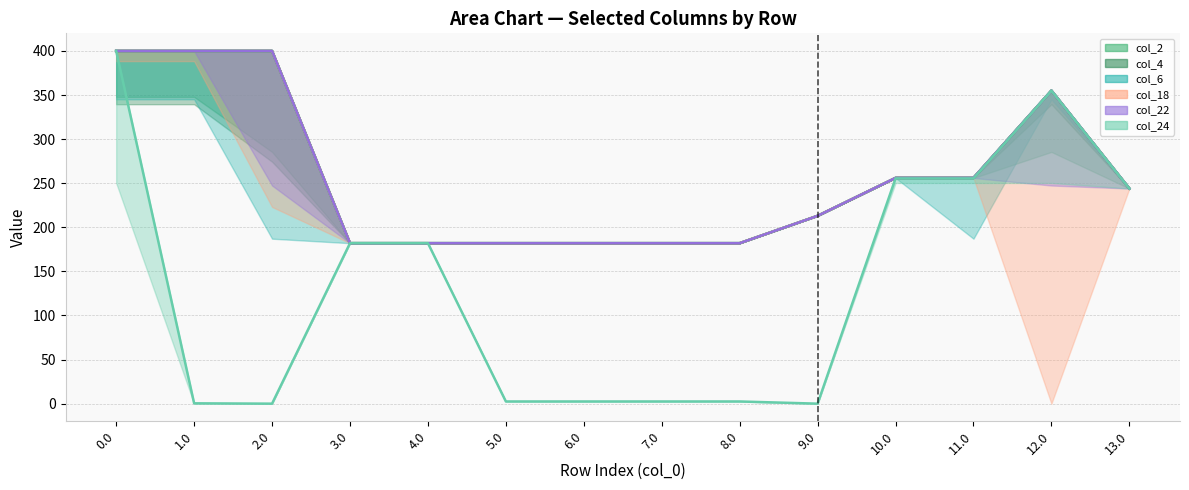

Reading right to left, transcribe all the data shown in this chart.

col_2: 13.0=244.0	12.0=355.0	11.0=256.0	10.0=256.0	9.0=213.0	8.0=182.0	7.0=182.0	6.0=182.0	5.0=182.0	4.0=182.0	3.0=182.0	2.0=400.0	1.0=400.0	0.0=400.0
col_4: 13.0=244.0	12.0=355.0	11.0=256.0	10.0=256.0	9.0=213.0	8.0=182.0	7.0=182.0	6.0=182.0	5.0=182.0	4.0=182.0	3.0=182.0	2.0=400.0	1.0=400.0	0.0=400.0
col_6: 13.0=244.0	12.0=355.0	11.0=256.0	10.0=256.0	9.0=213.0	8.0=182.0	7.0=182.0	6.0=182.0	5.0=182.0	4.0=182.0	3.0=182.0	2.0=400.0	1.0=400.0	0.0=400.0
col_18: 13.0=244.0	12.0=355.0	11.0=256.0	10.0=256.0	9.0=213.0	8.0=182.0	7.0=182.0	6.0=182.0	5.0=182.0	4.0=182.0	3.0=182.0	2.0=400.0	1.0=400.0	0.0=400.0
col_22: 13.0=244.0	12.0=355.0	11.0=256.0	10.0=256.0	9.0=213.0	8.0=182.0	7.0=182.0	6.0=182.0	5.0=182.0	4.0=182.0	3.0=182.0	2.0=400.0	1.0=400.0	0.0=400.0
col_24: 13.0=244.0	12.0=355.0	11.0=255.5	10.0=255.5	9.0=0.0	8.0=2.5	7.0=2.5	6.0=2.5	5.0=2.5	4.0=182.0	3.0=182.0	2.0=0.0	1.0=0.4	0.0=400.0